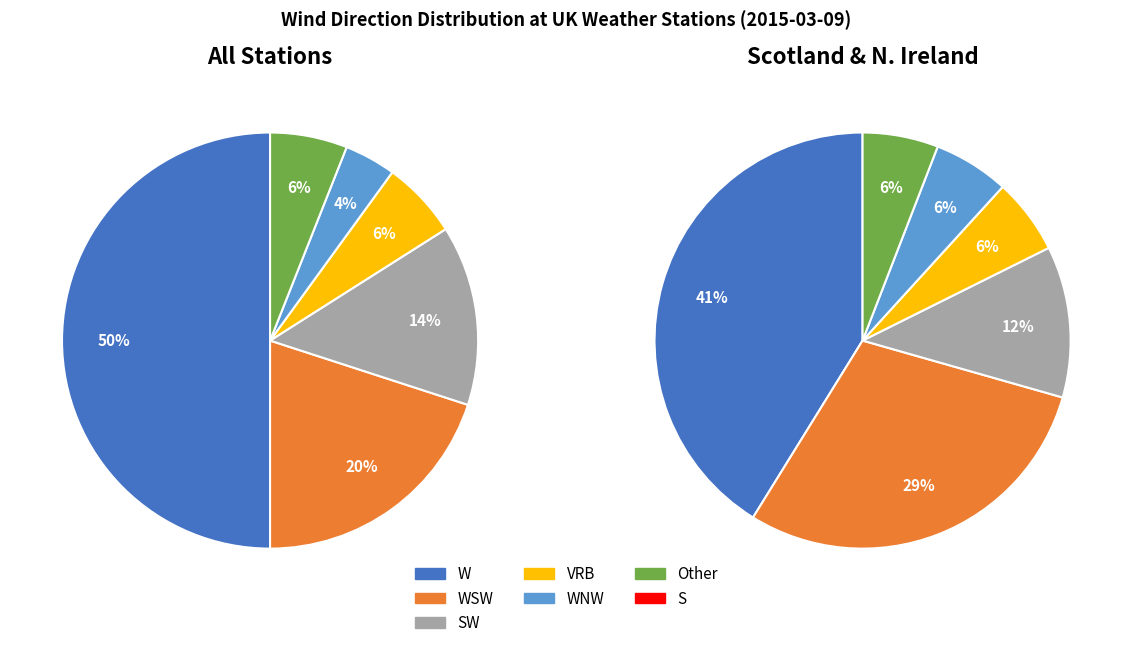

Is SSW the majority of the pie?

No